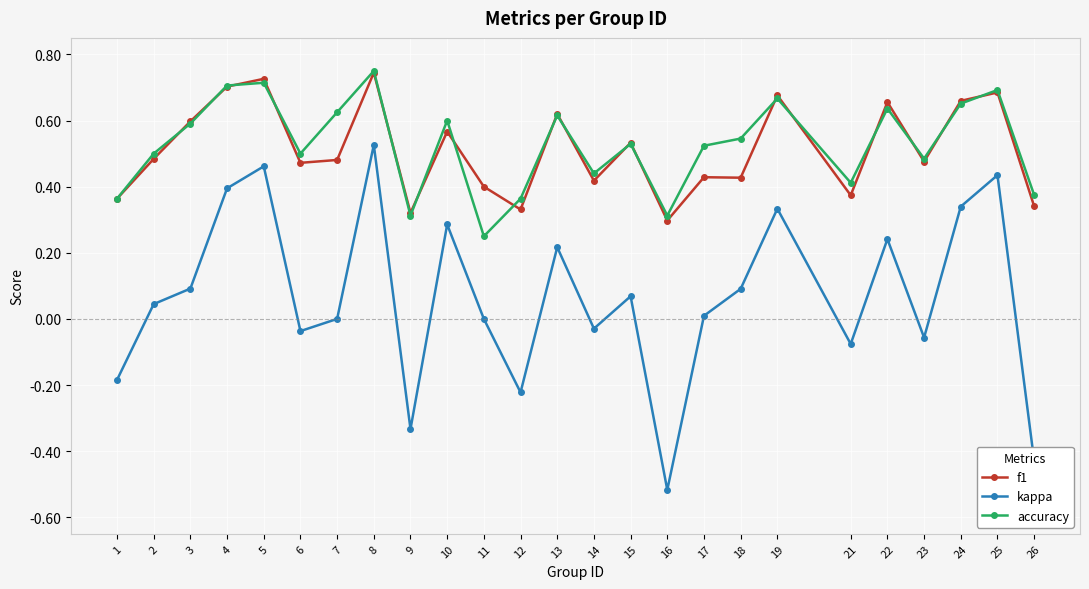

What is the total value across all series at 3?

1.3